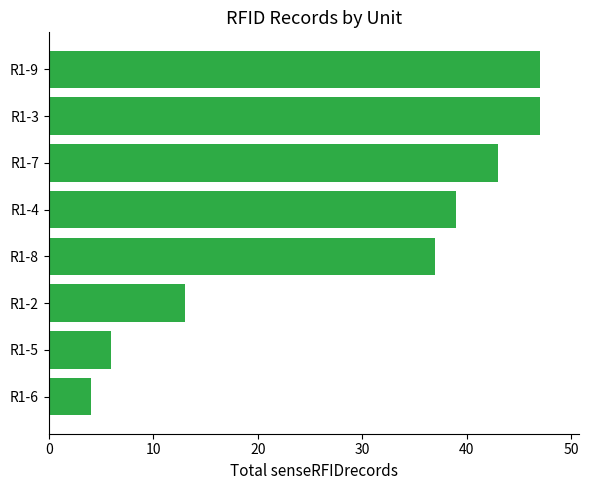

What is the value of the 5th bar from the top?

37